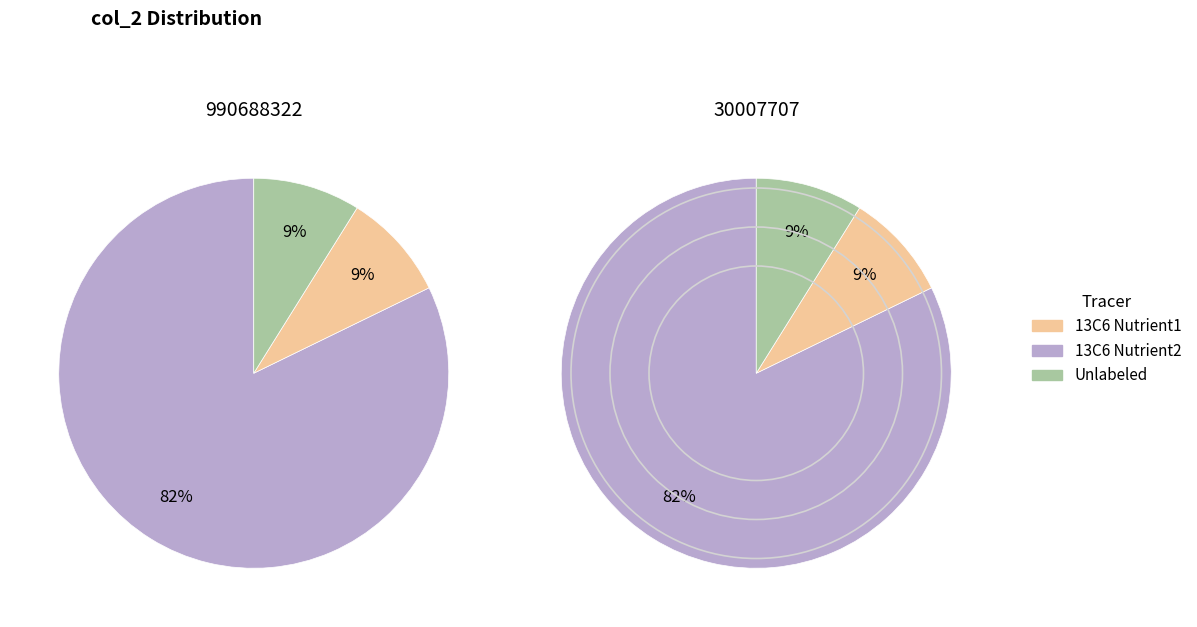

Between 990688322 and 30007707, which is larger?

30007707